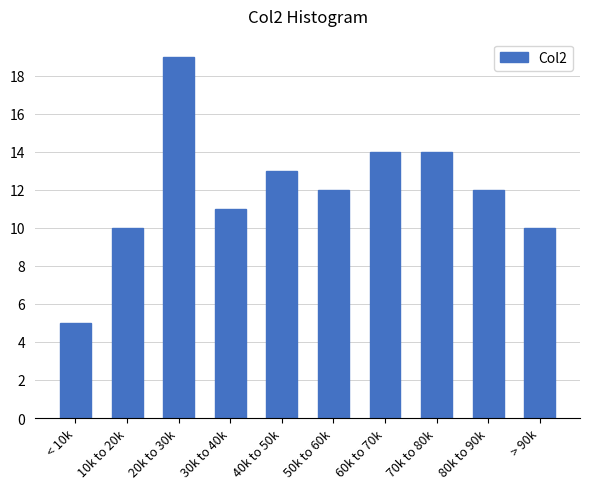

Reading right to left, transcribe all the data shown in this chart.

10	12	14	14	12	13	11	19	10	5